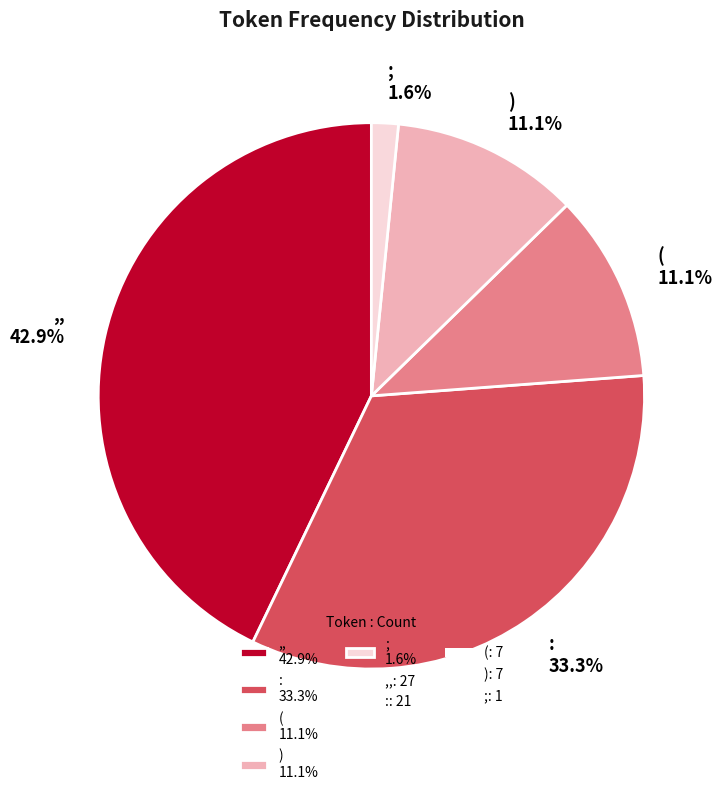

How many slices are in this pie chart?

5